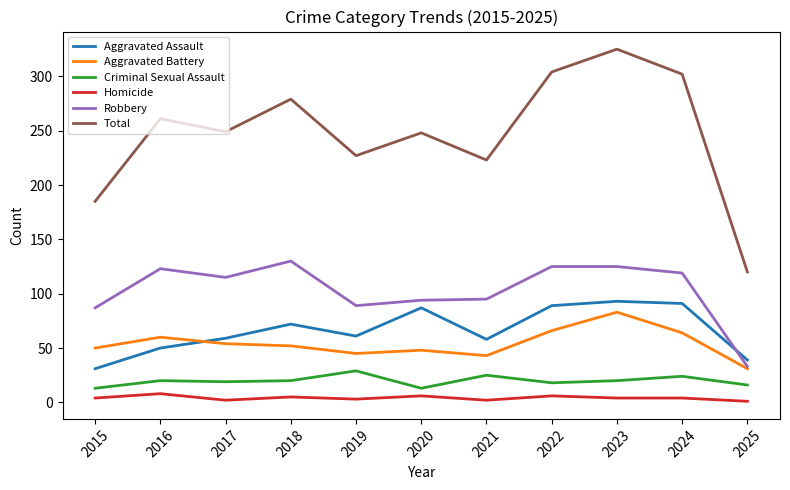

True or false: Homicide and Total cross at least once.

False